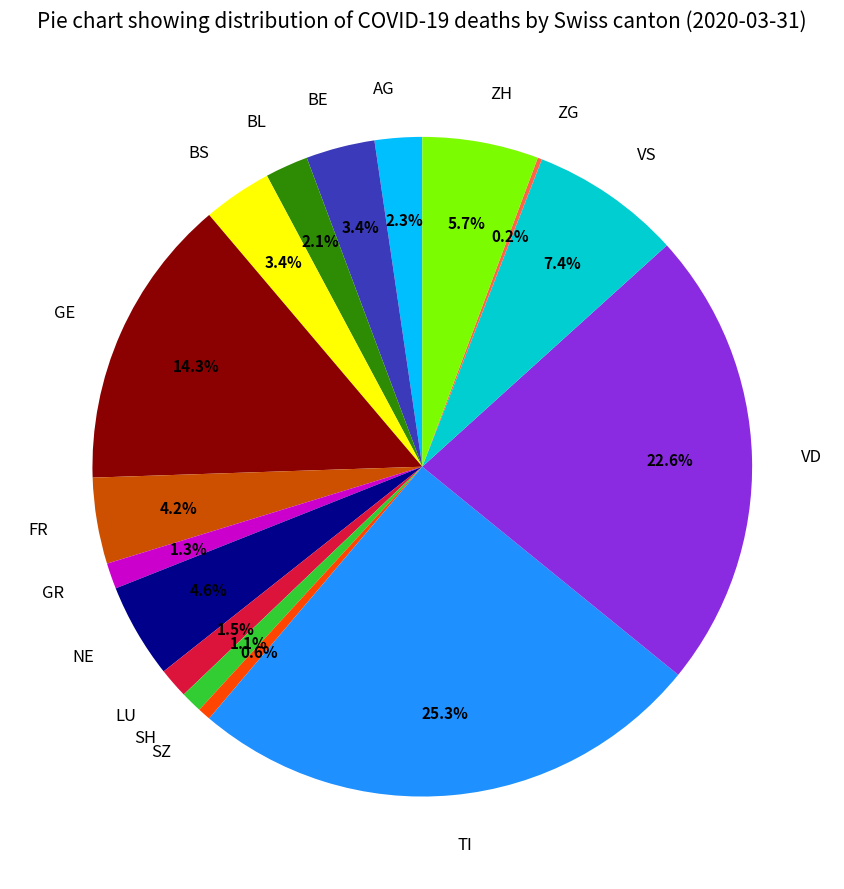

Approximately how many times larger is the value at BL compared to ZH?

0.4